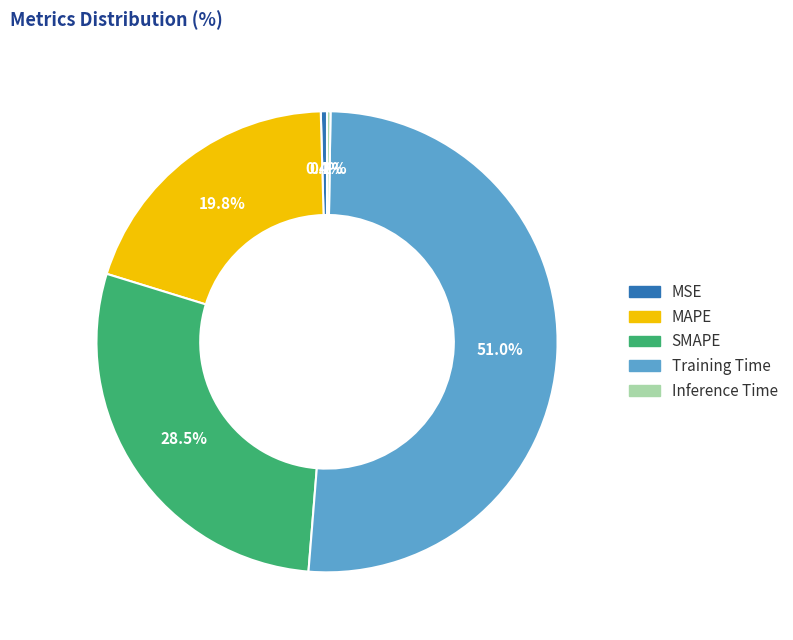

Which has a higher value, Training Time or MSE?

Training Time